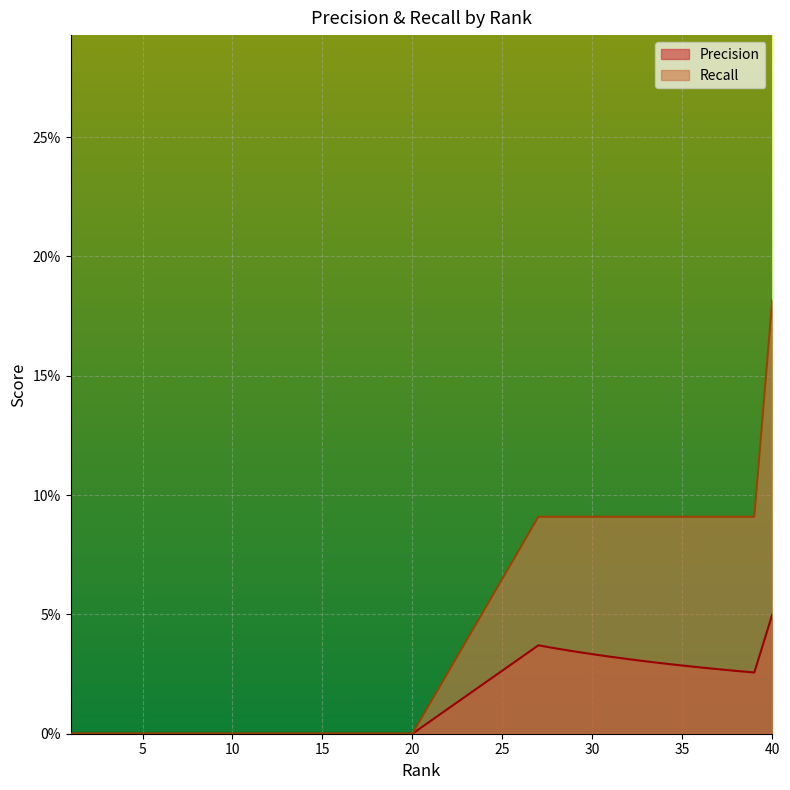

What is the spread (max minus min) of values at 33?

0.1